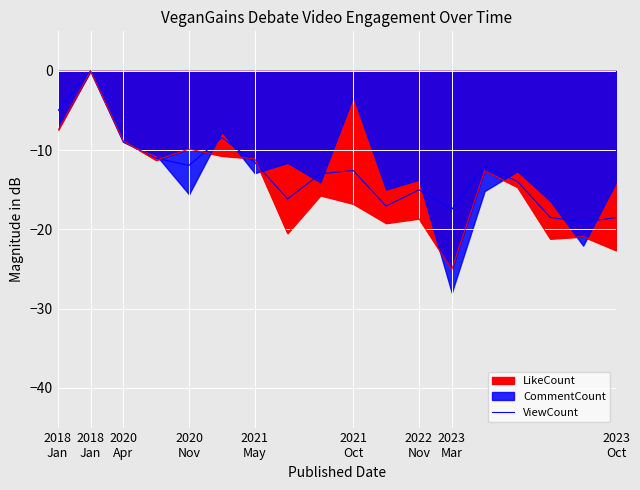

Does the chart display data point markers on the line(s)?

No